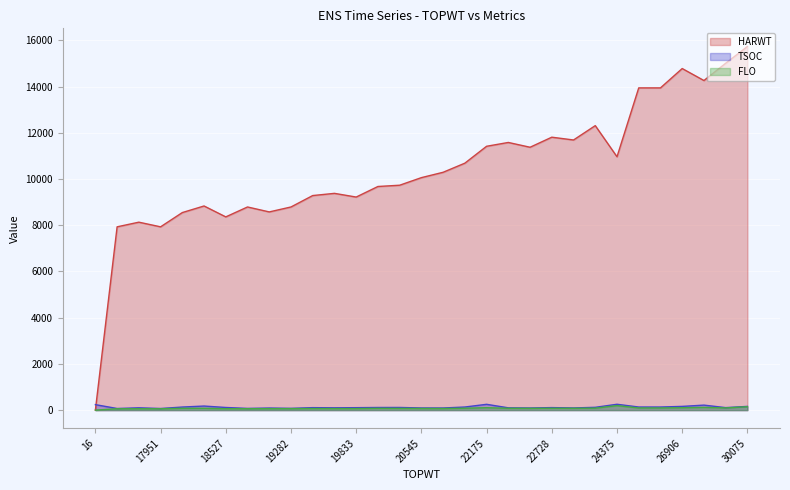

At which category does the chart reach its minimum across all series?

16